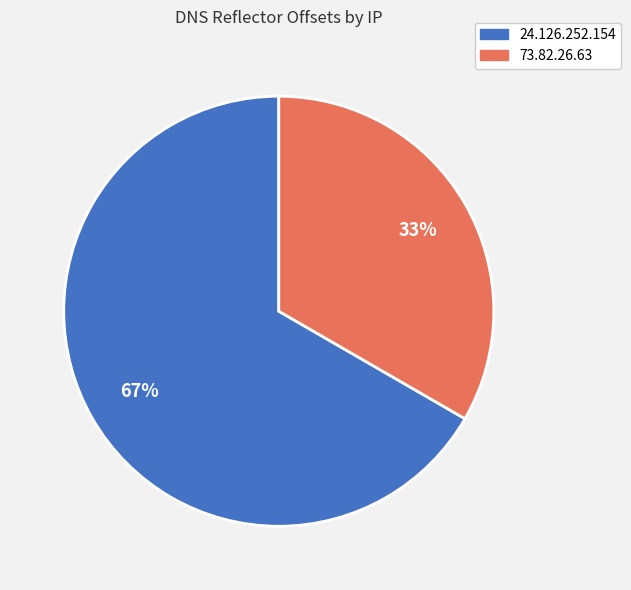

What percentage is the 24.126.252.154 slice, to the nearest percent?

67%